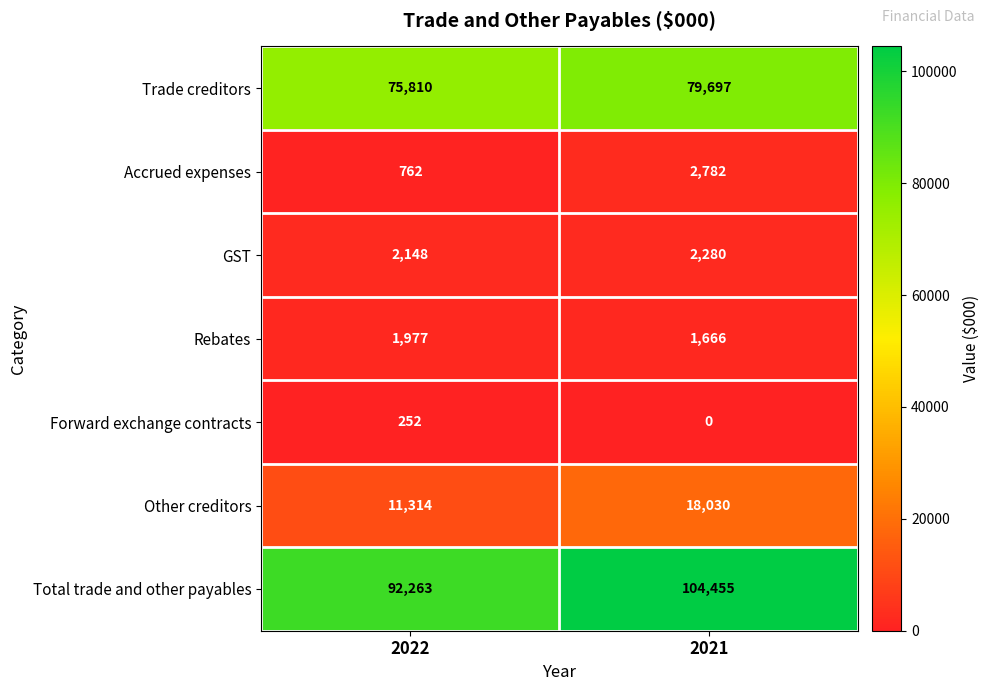

What is the maximum value for Other creditors?

18030